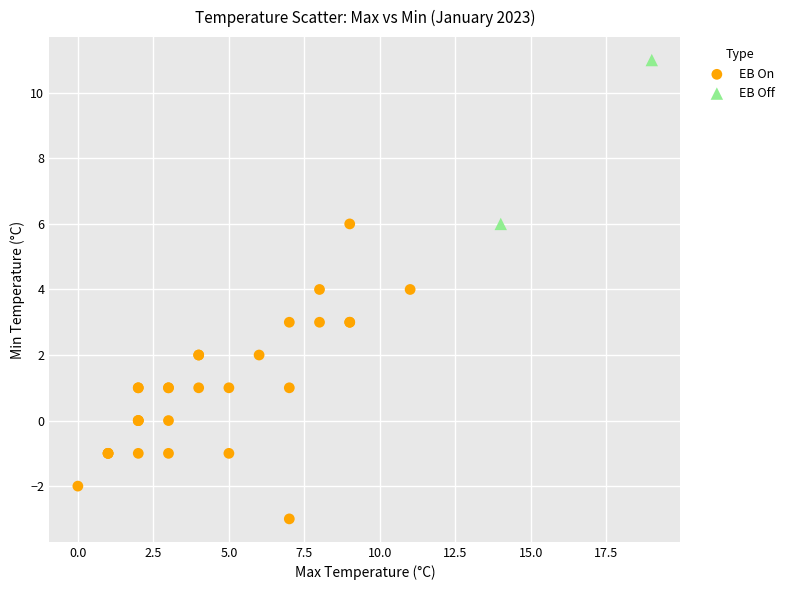

Which series reaches the minimum Y coordinate?

EB On